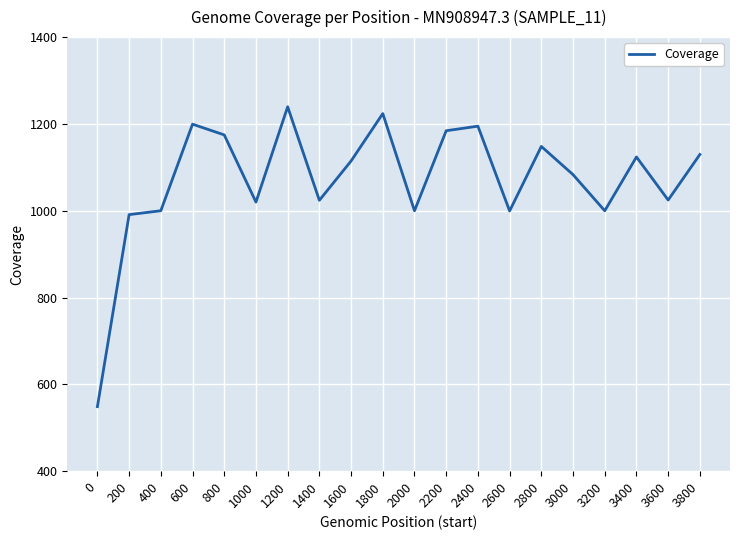

What is the greatest value displayed?

1239.5